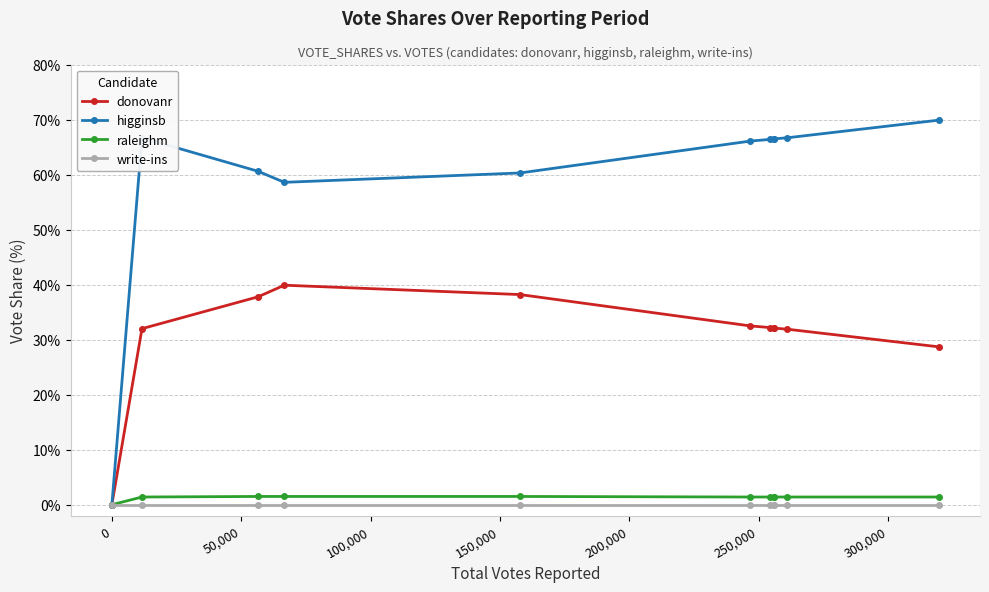

How many lines are shown in the chart?

4